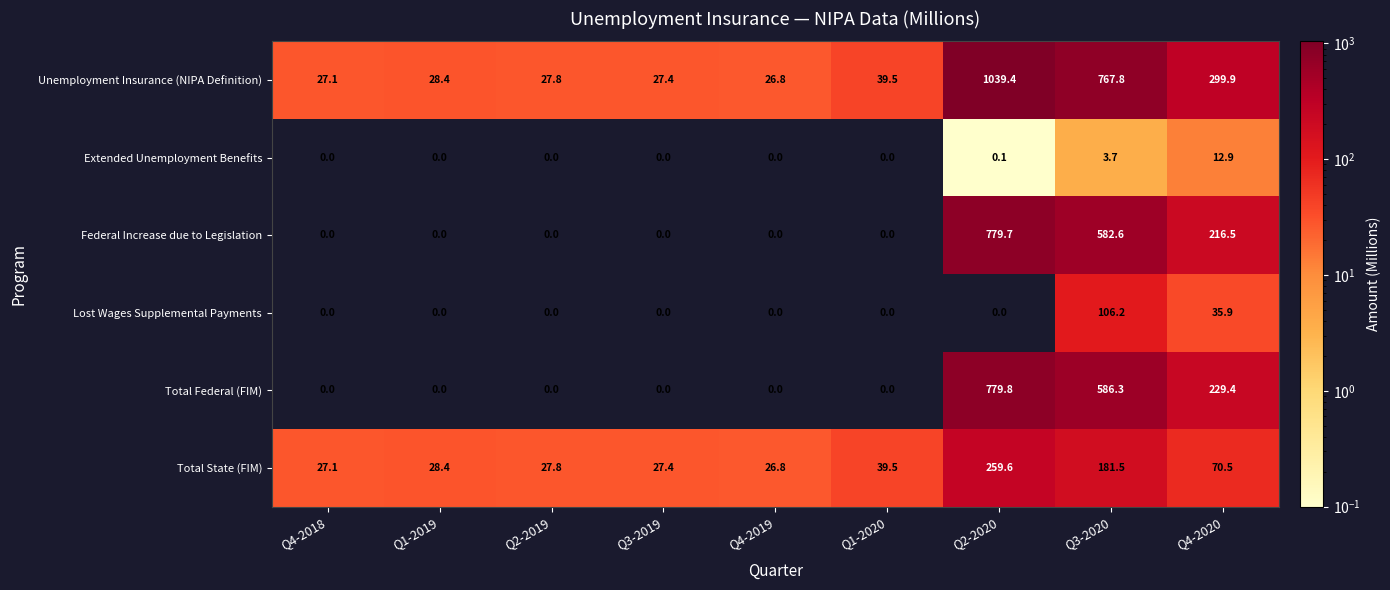

How many values in the Total State (FIM) series exceed 28?

5